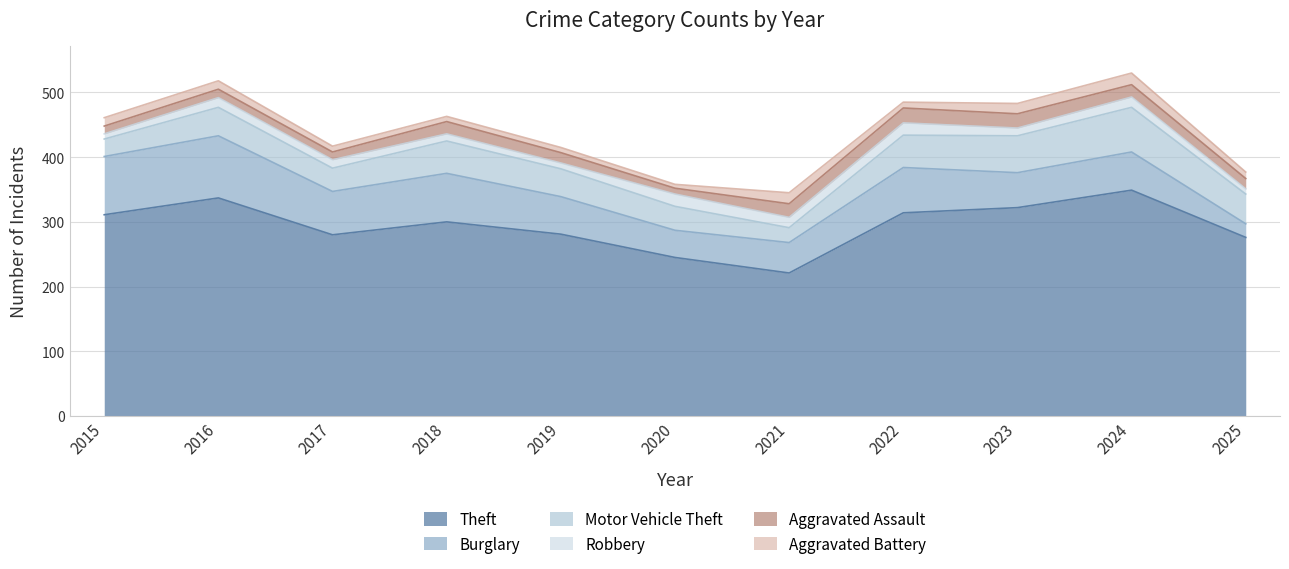

What is the value of the Burglary point at the 10th from the left?

59